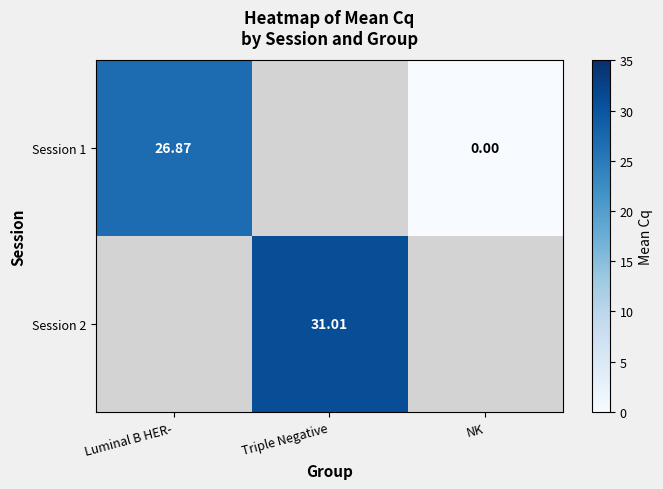

Is the value of Session 2 at Triple Negative greater than the value of Session 1 at NK?

Yes